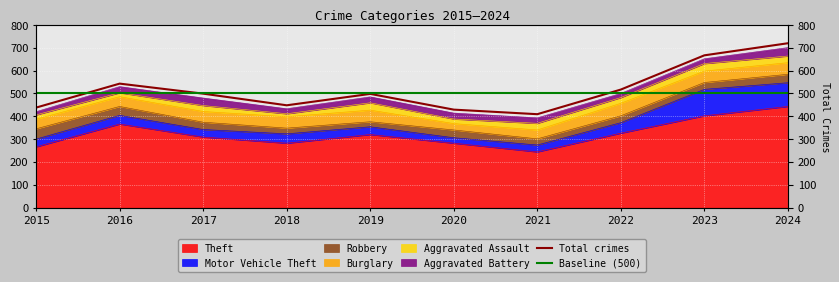

What is the greatest value displayed?

720